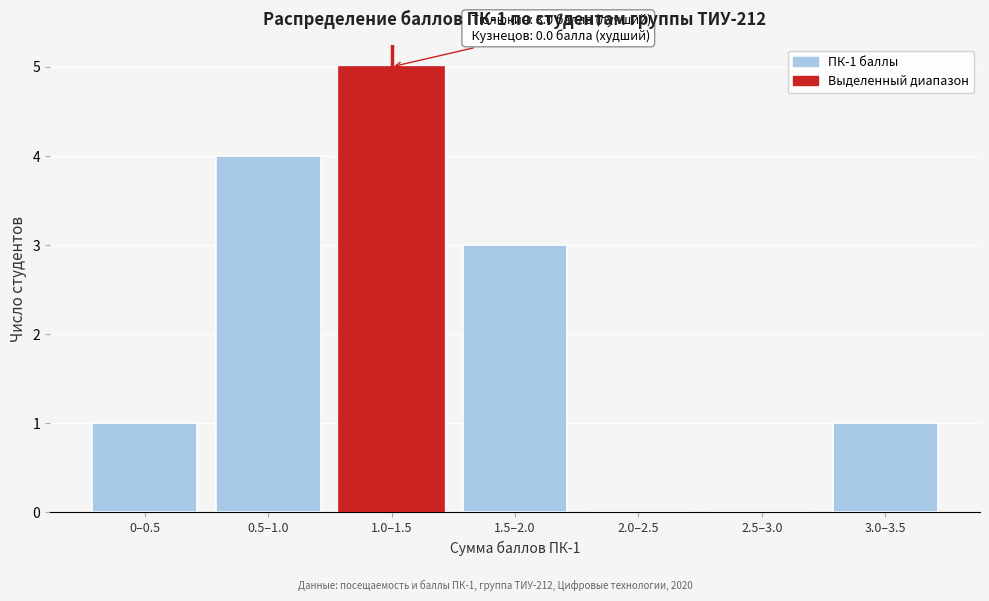

Reading left to right, list all the values displayed in this chart.

0–0.5=1	0.5–1.0=4	1.0–1.5=5	1.5–2.0=3	2.0–2.5=0	2.5–3.0=0	3.0–3.5=1